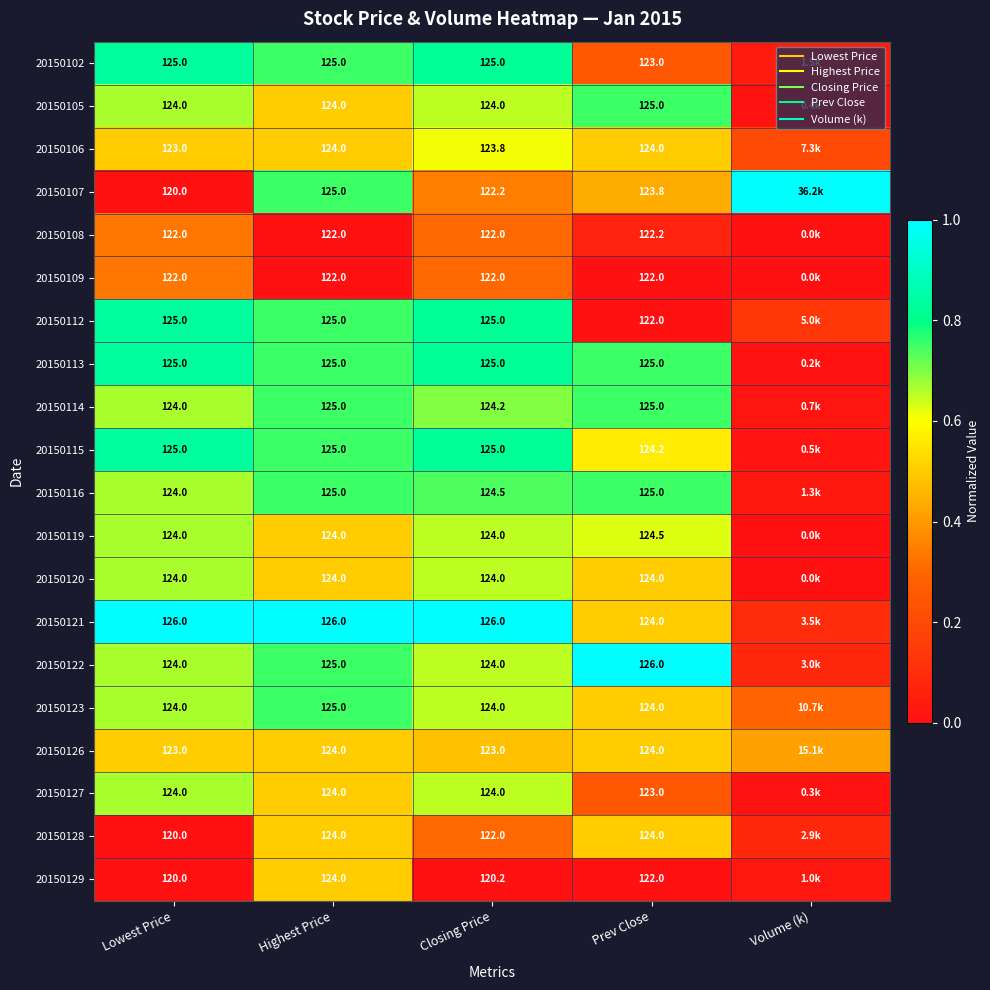

How many distinct data groups are displayed?

20